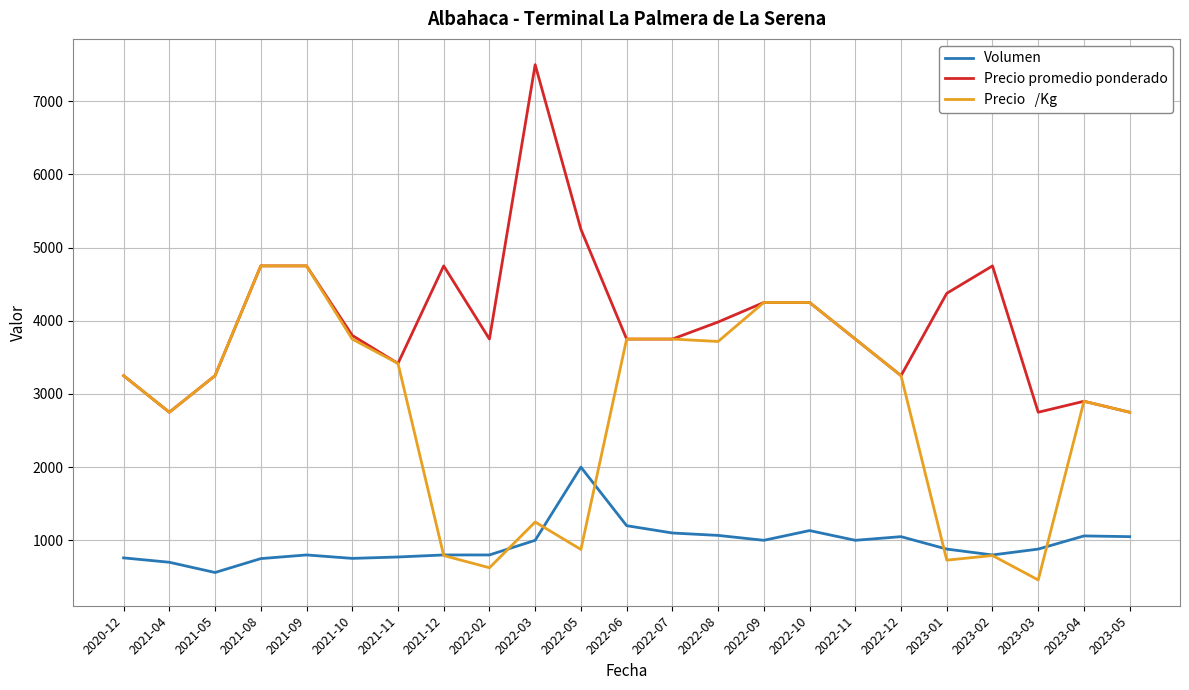

What is the minimum value shown in the chart?

458